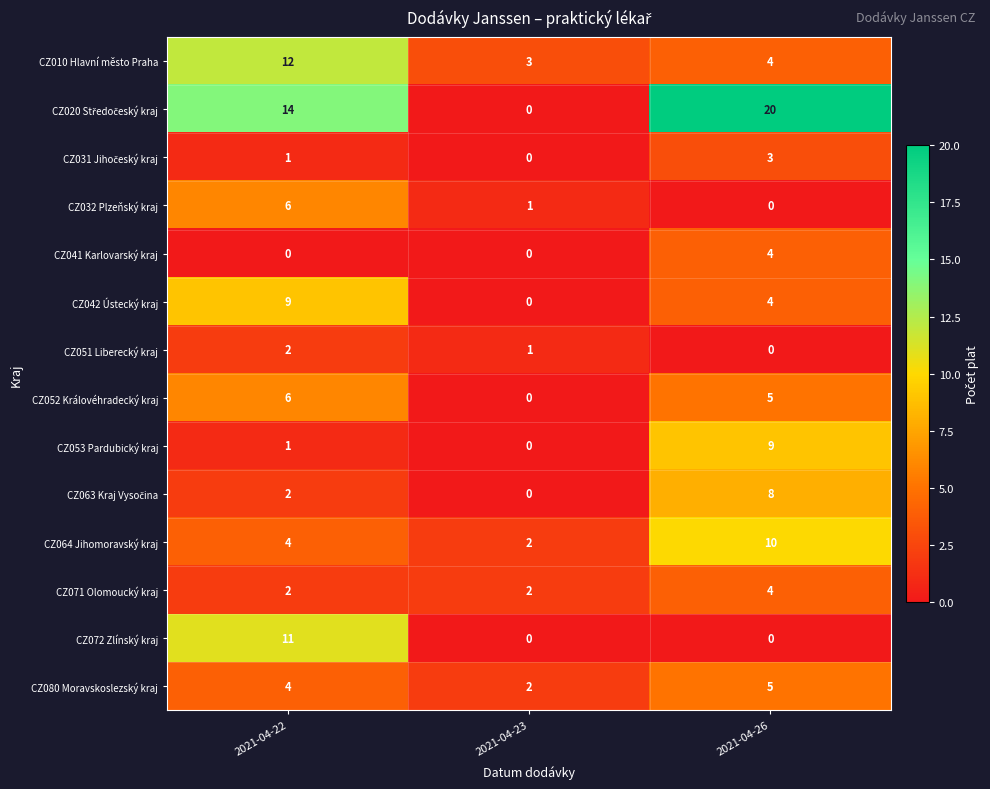

What is the total value across all series at 2021-04-22?

74